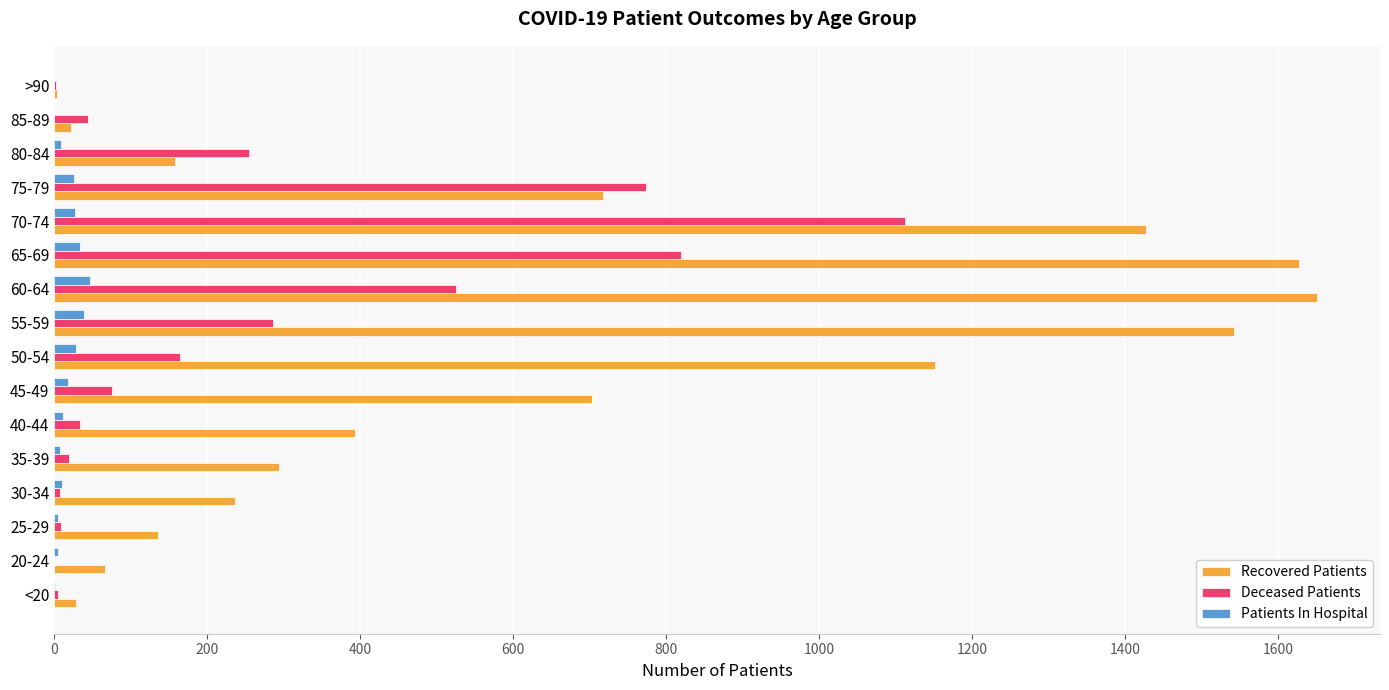

At which label is Deceased Patients closest to 556?

60-64